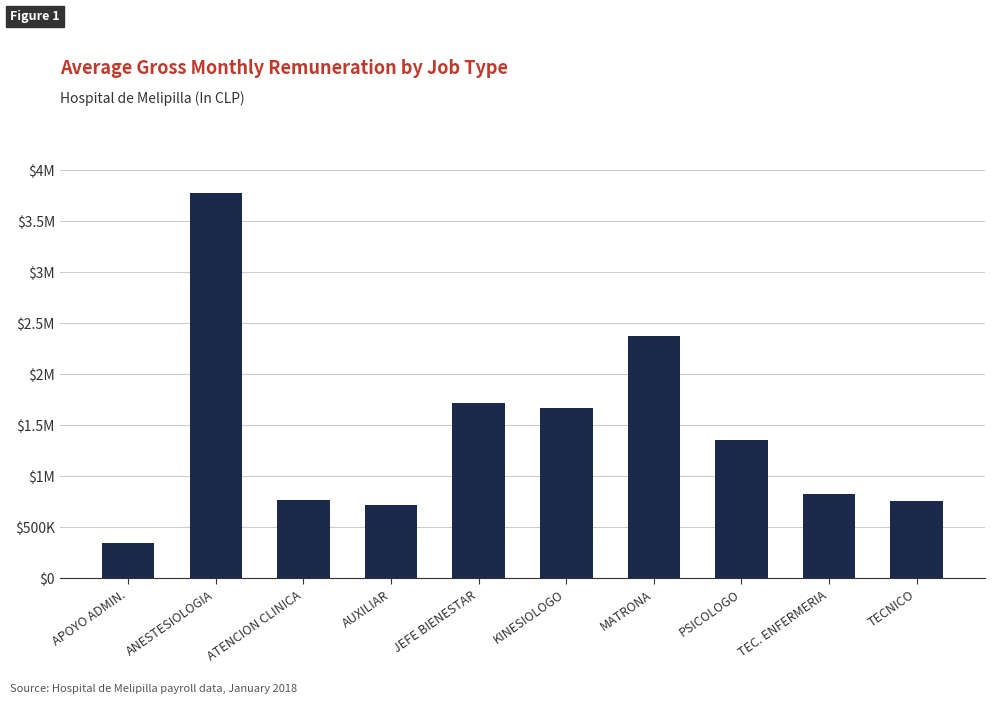

What is the average value?

1433278